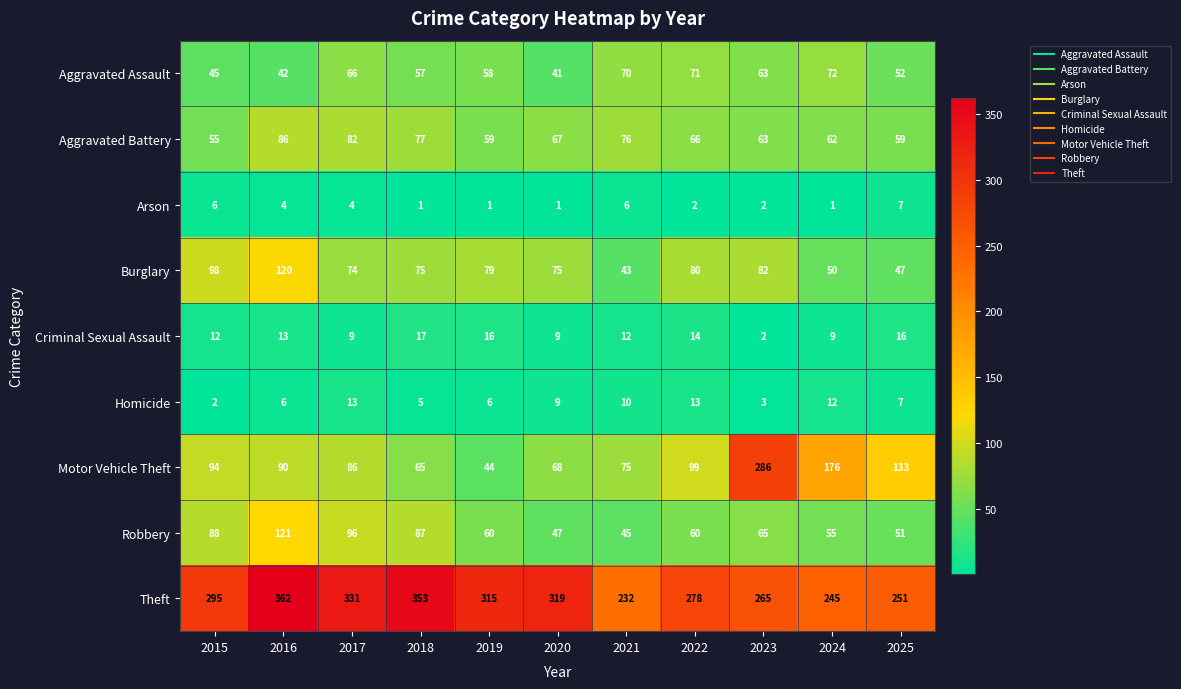

Where is Aggravated Battery nearest to the value 70?

2020